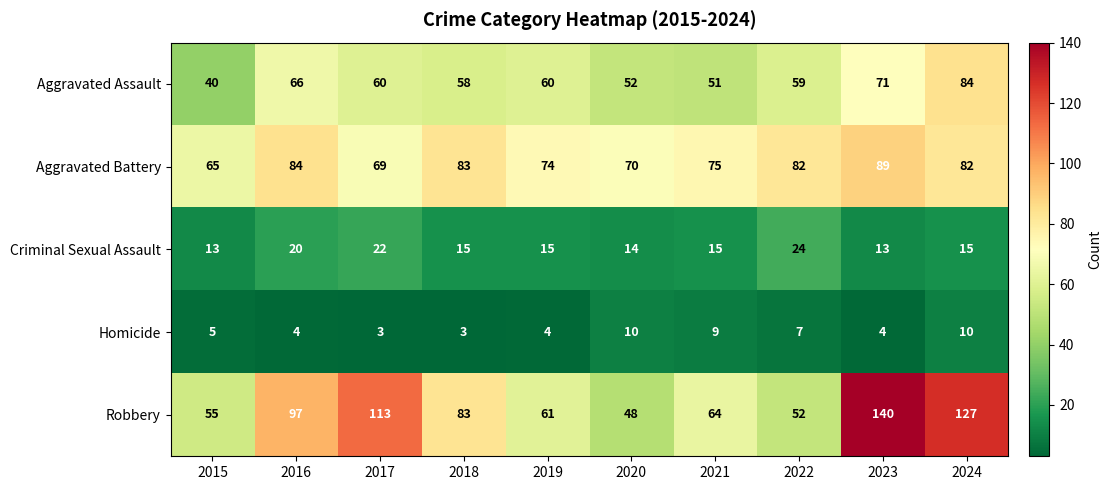

What is the difference between the maximum and minimum values in the Robbery series?

92